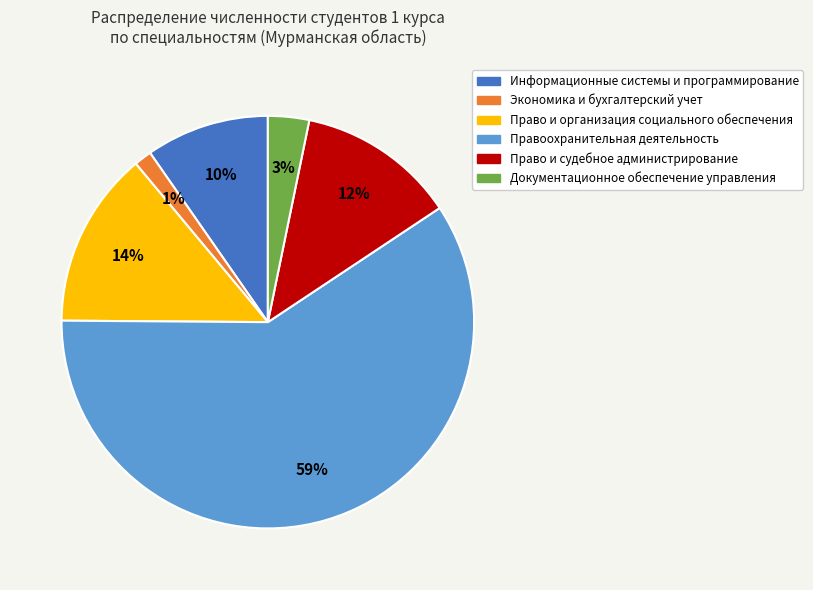

Is there a majority slice in this chart?

Yes